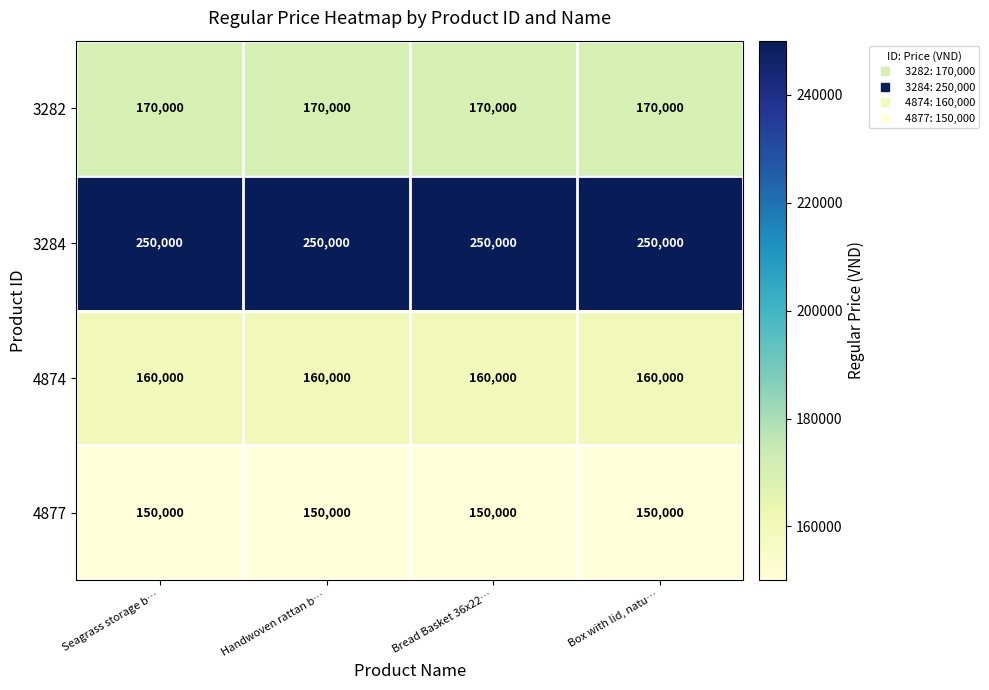

Is the value of 3282 at Bread Basket 36x22… greater than the value of 4874 at Bread Basket 36x22…?

Yes